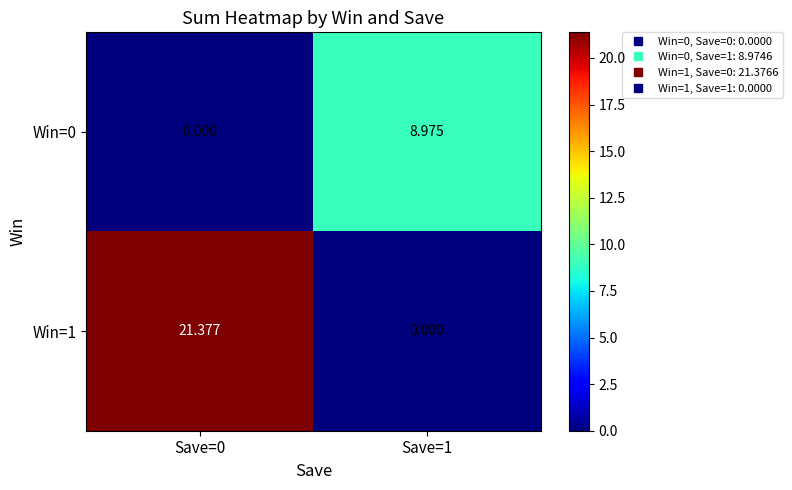

Which series has the largest total across all categories?

Win=1